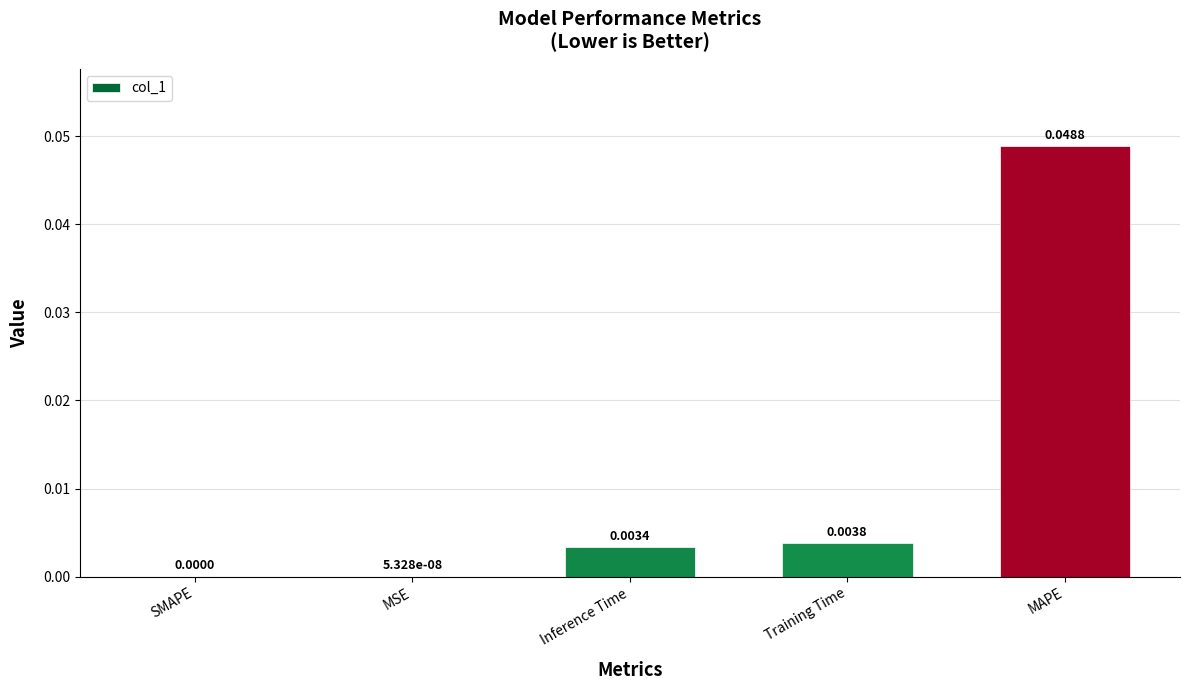

At which category does the chart reach its peak across all series?

MAPE